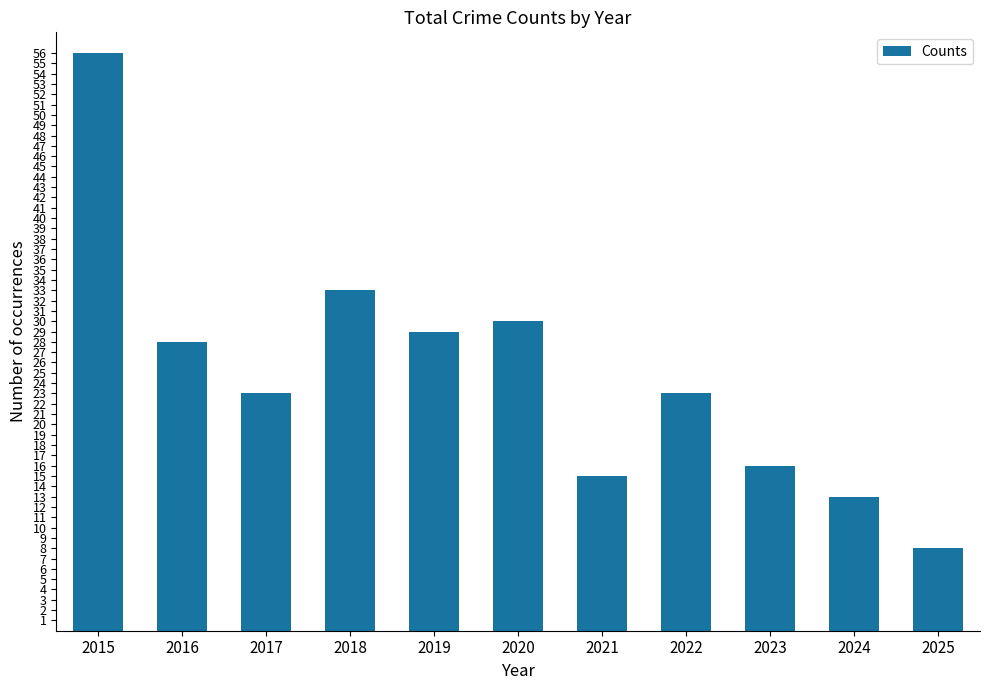

What is the sum of all values?

274